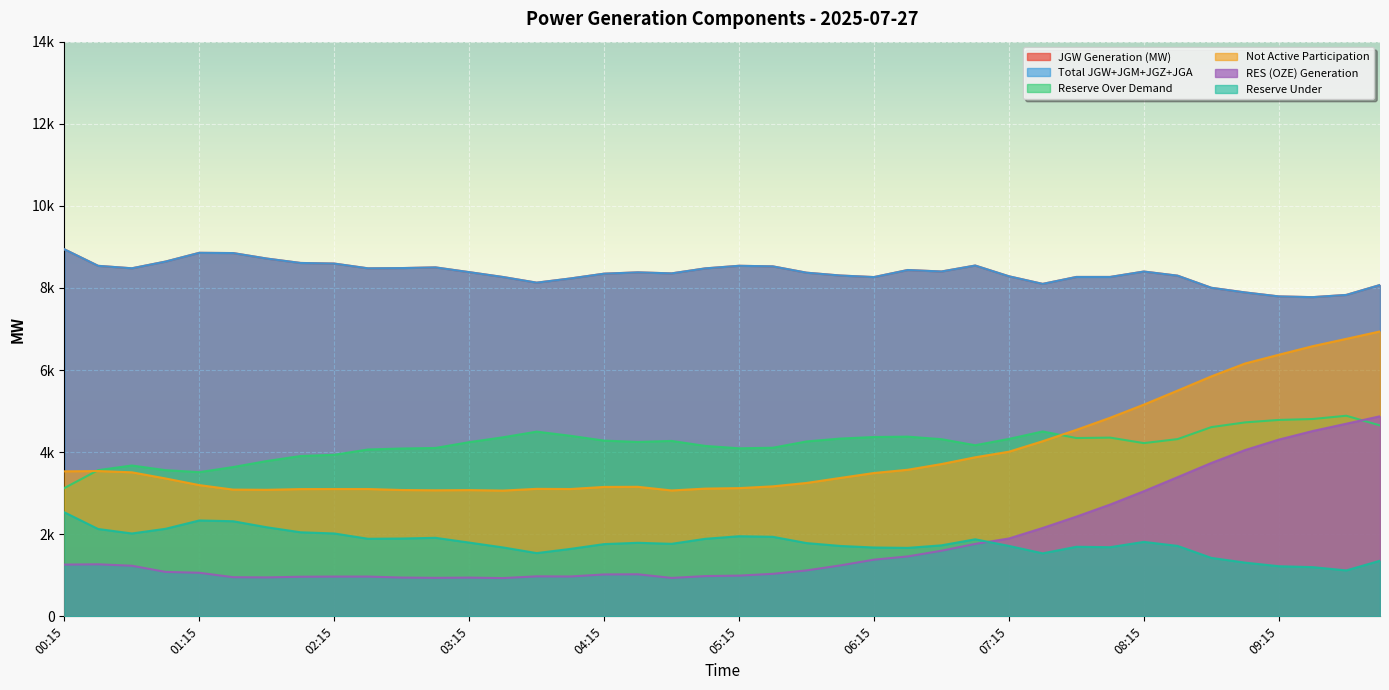

What position from the right is 08:45?

6